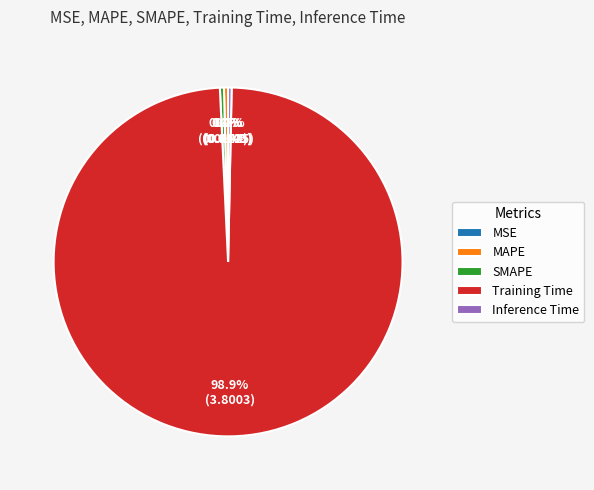

To the nearest percent, what is the difference between the largest and smallest slice percentages?

99%